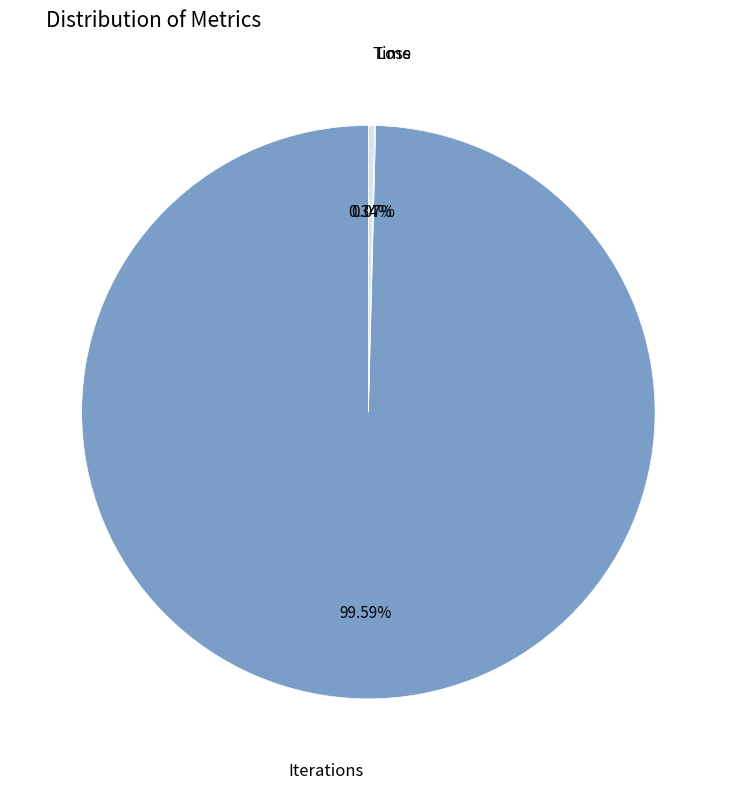

Is there a majority slice in this chart?

Yes